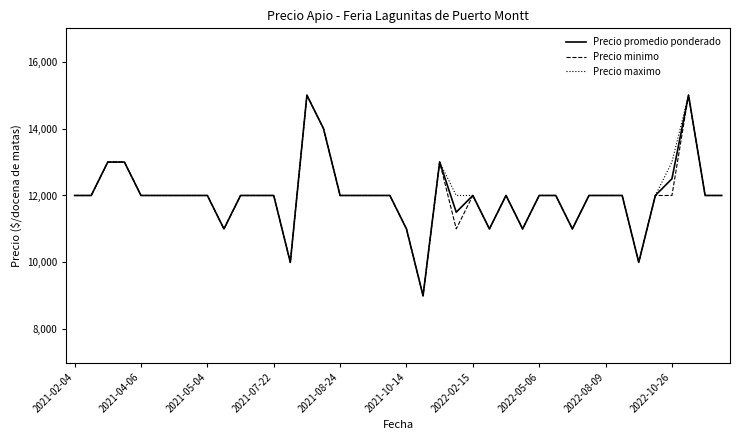

What is the maximum value for Precio promedio ponderado?

15000